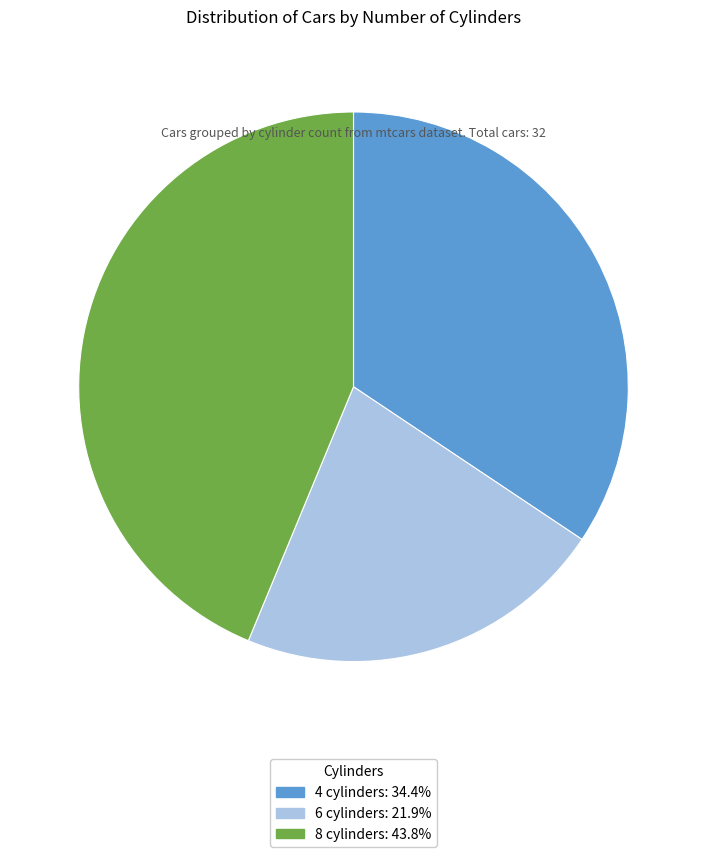

How many slices are in this pie chart?

3